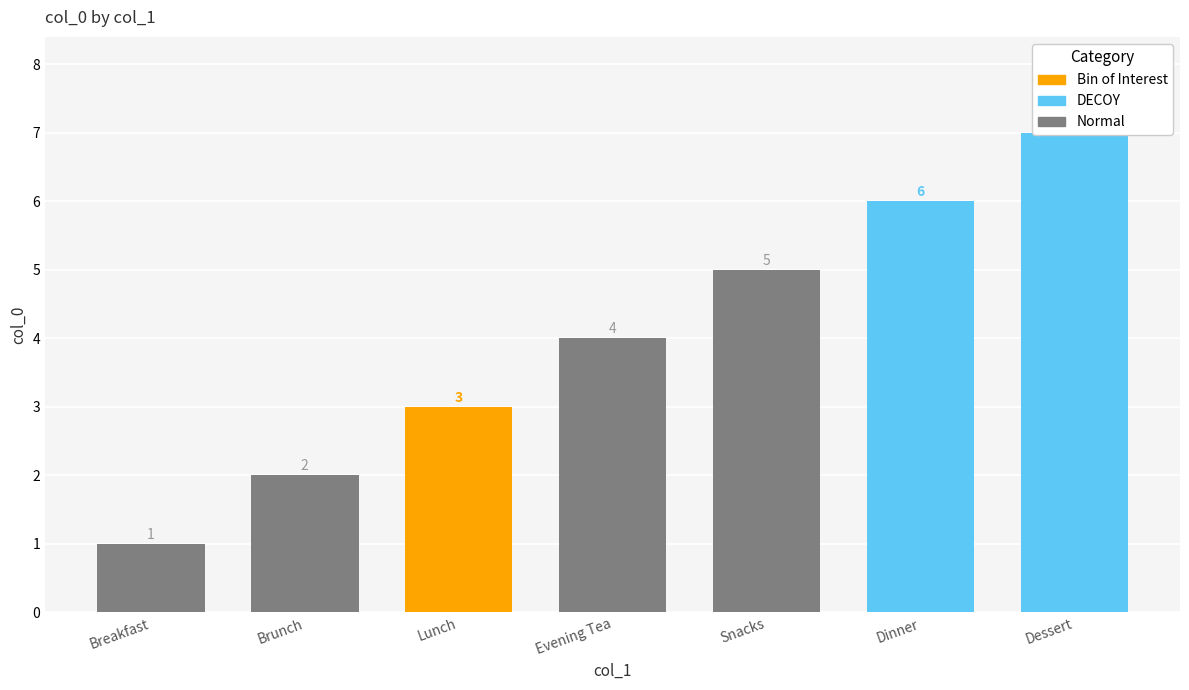

What is the smallest value displayed?

1